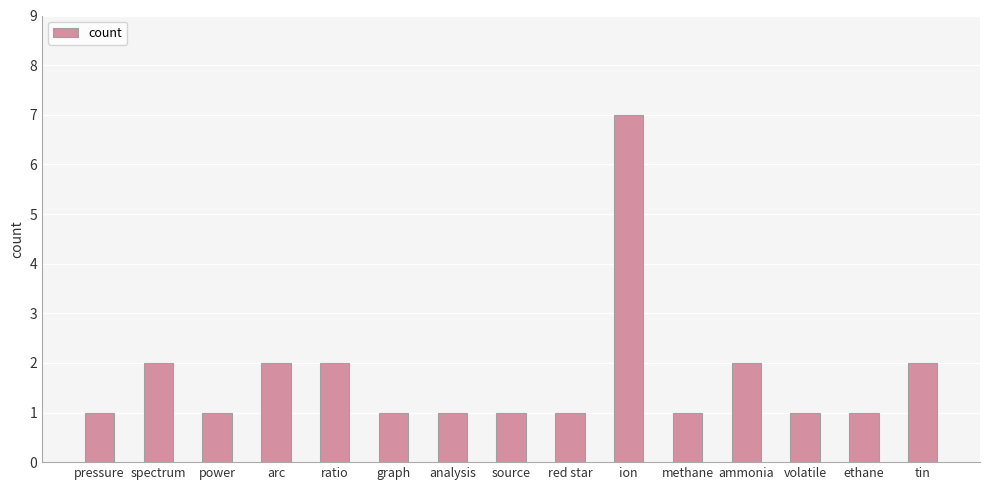

What is the difference between the maximum and minimum values?

6